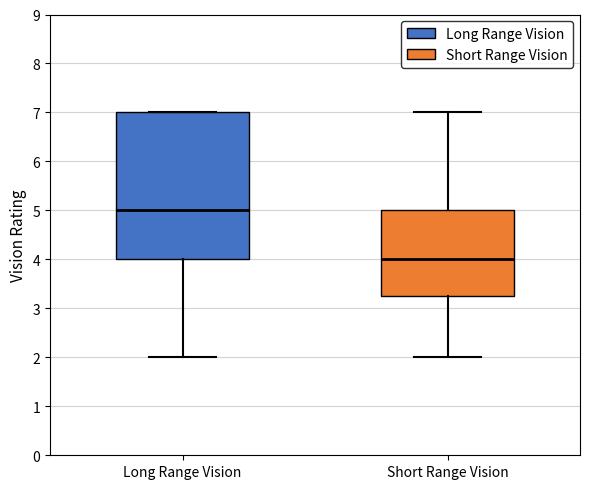

Where does the median line of the box for Long Range Vision sit on the y-axis? The values are not printed on the chart, so give them approximately, as read against the axis.

5.0